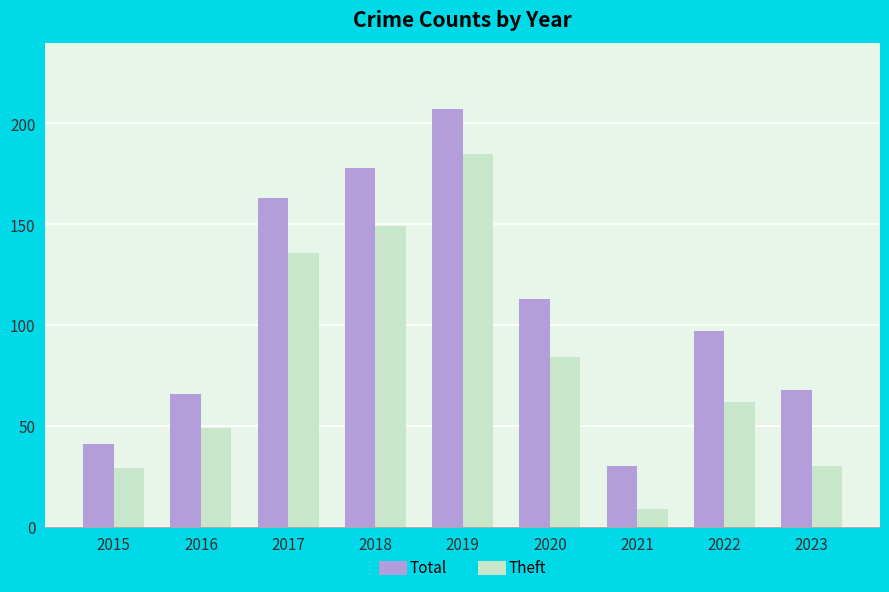

What is the value of the Total bar at the 5th from the left?

207